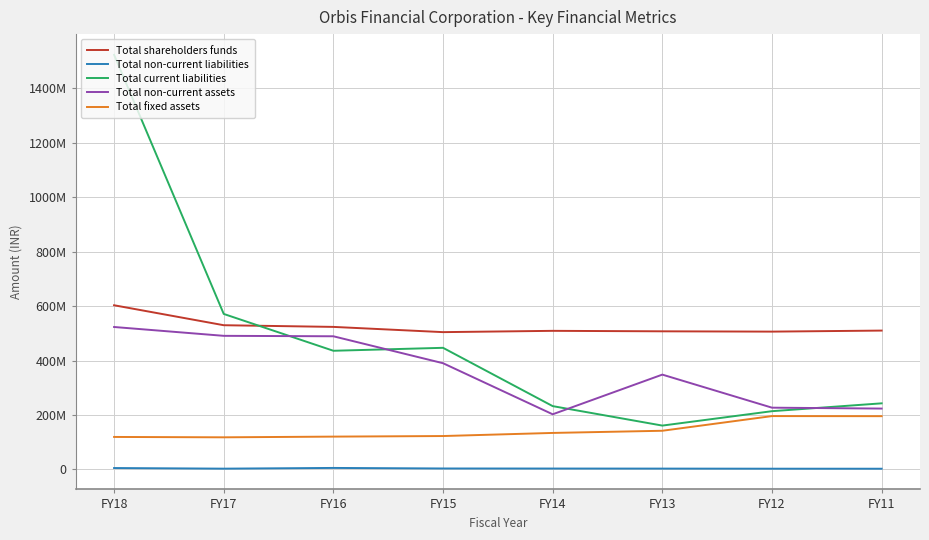

Is this an area chart (filled region under the line)?

No